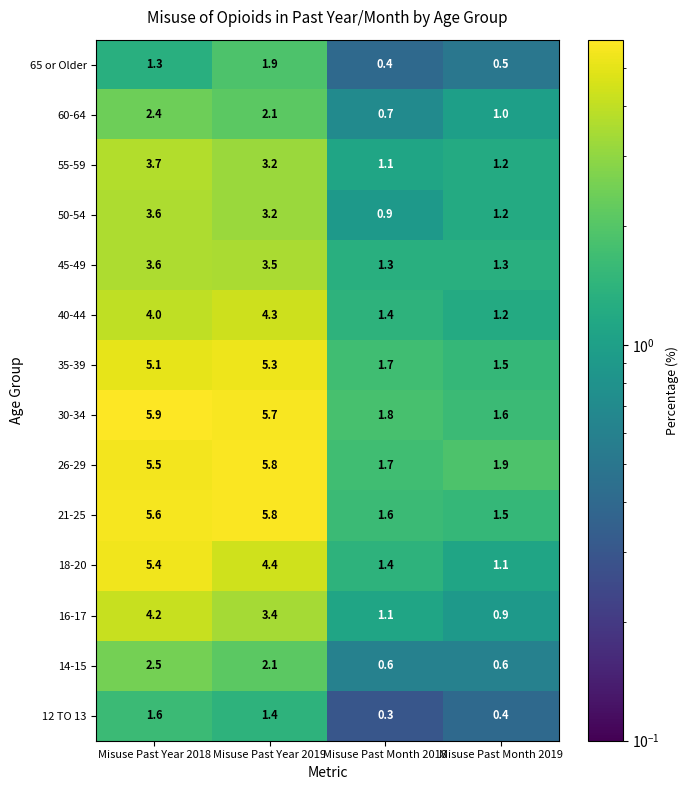

What is the difference between the maximum and second lowest values in the 16-17 series?

3.1